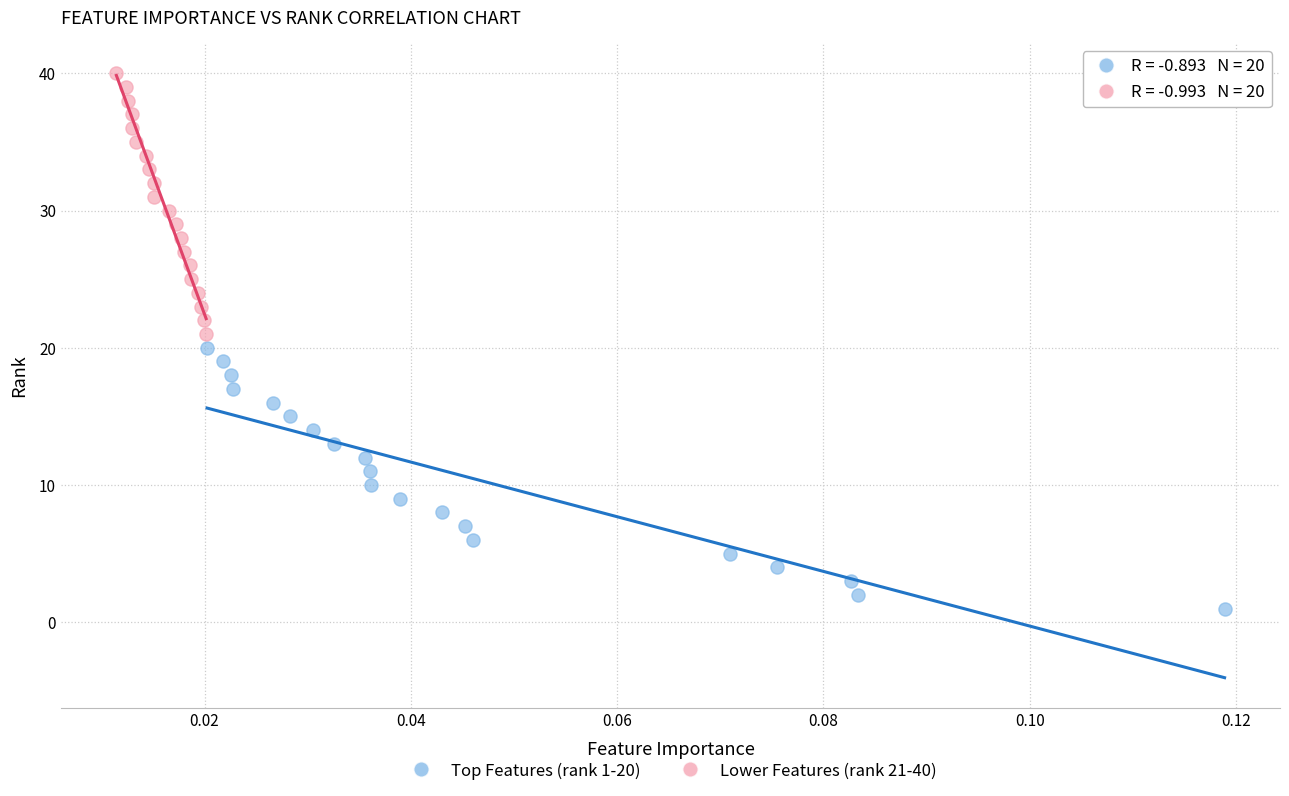

Which series reaches the maximum Y coordinate?

Lower Features (rank 21-40)